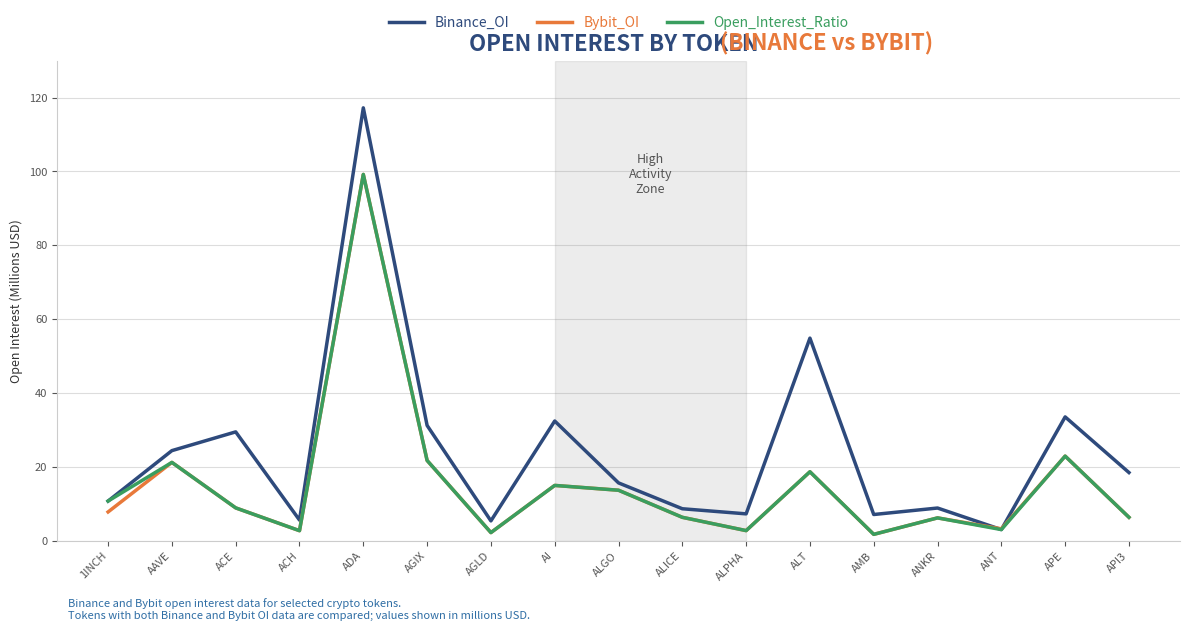

How many lines are shown in the chart?

3